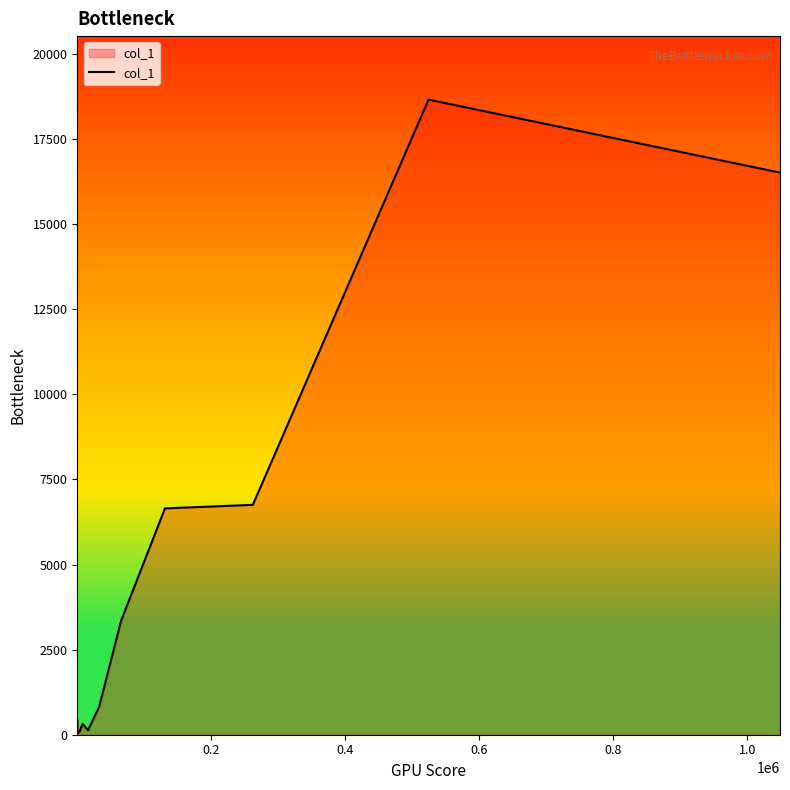

What is the difference between the maximum and second lowest values?

18604